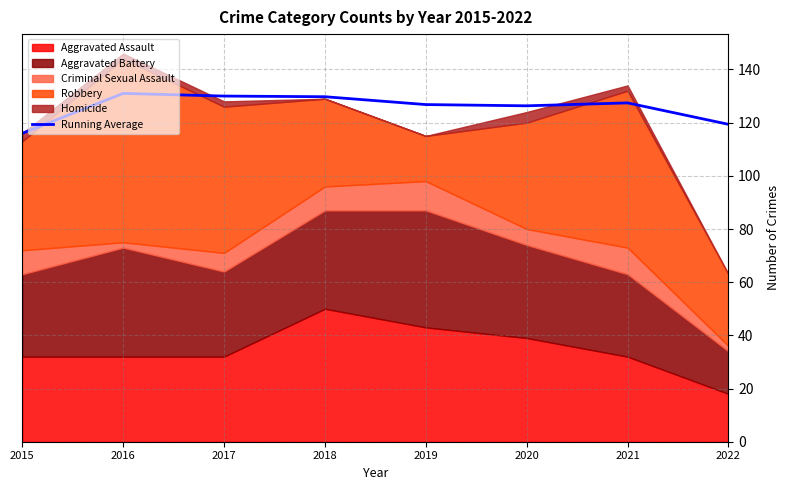

Read the value at 2019.

126.8